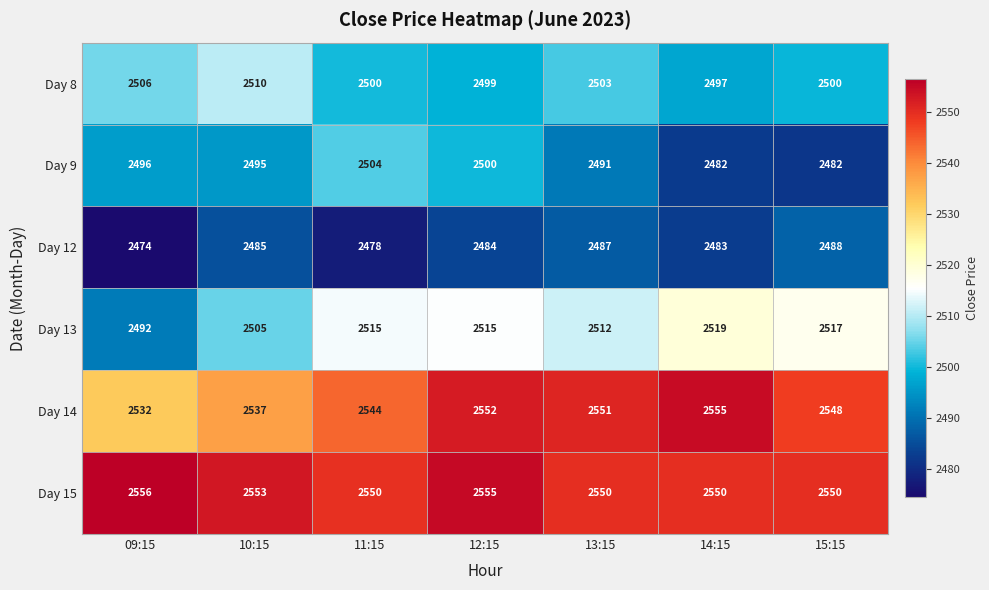

Which label corresponds to the smallest value in the chart?

09:15